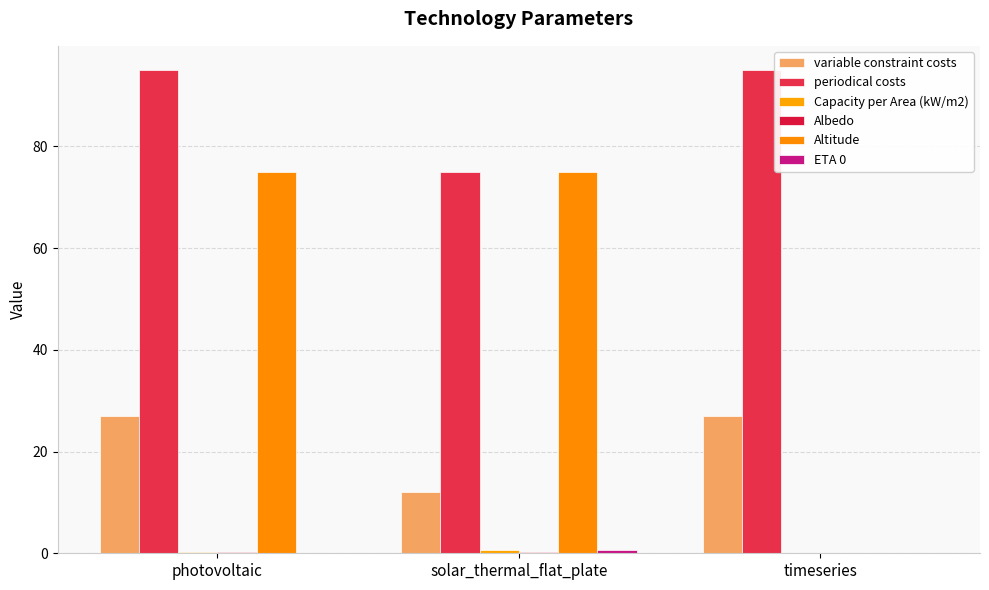

Which series has the largest total across all categories?

periodical costs